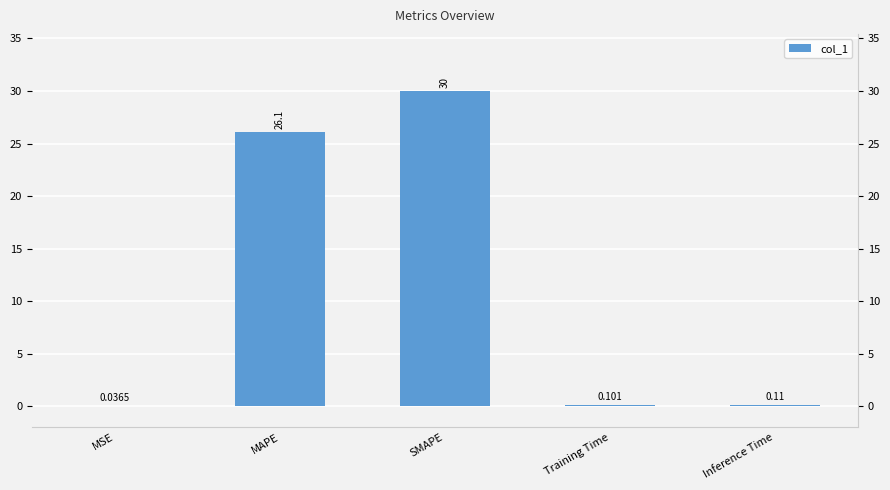

True or false: the data shows 6.6 at MAPE.

False